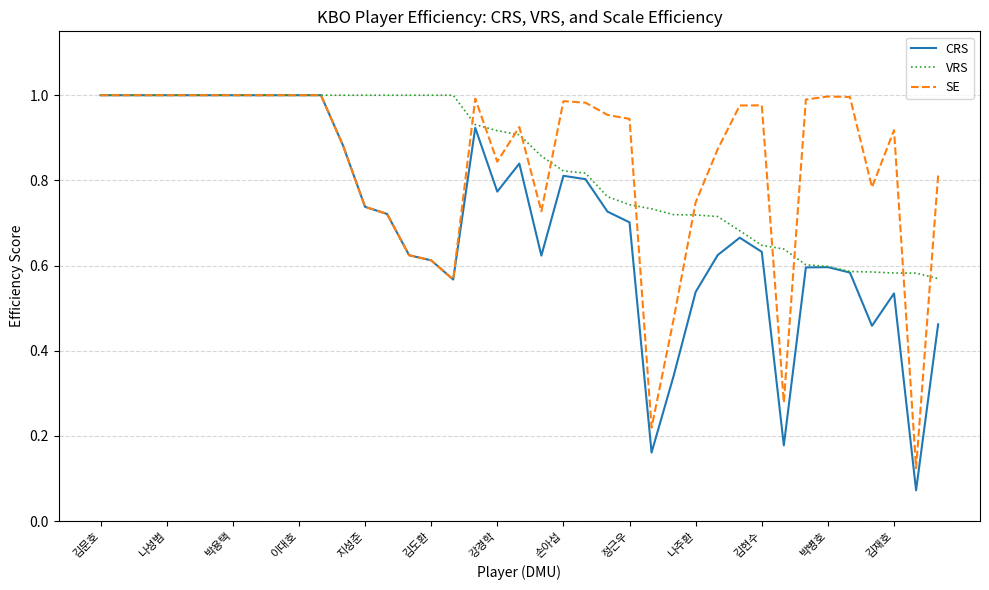

What is the maximum value shown in the chart?

1.0